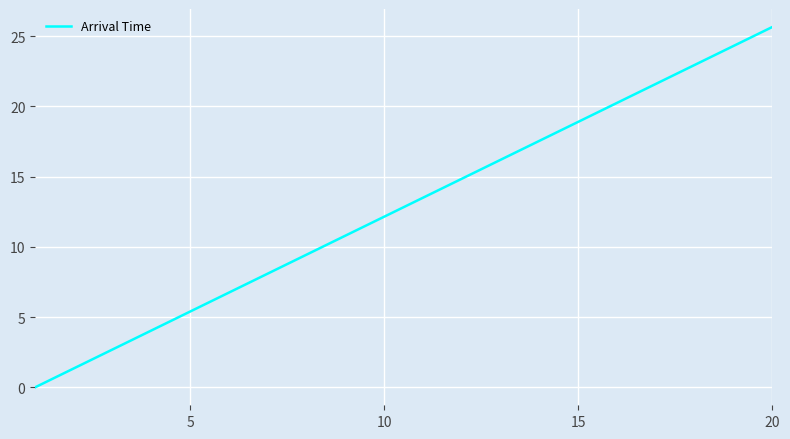

Which label corresponds to the largest value in the chart?

20